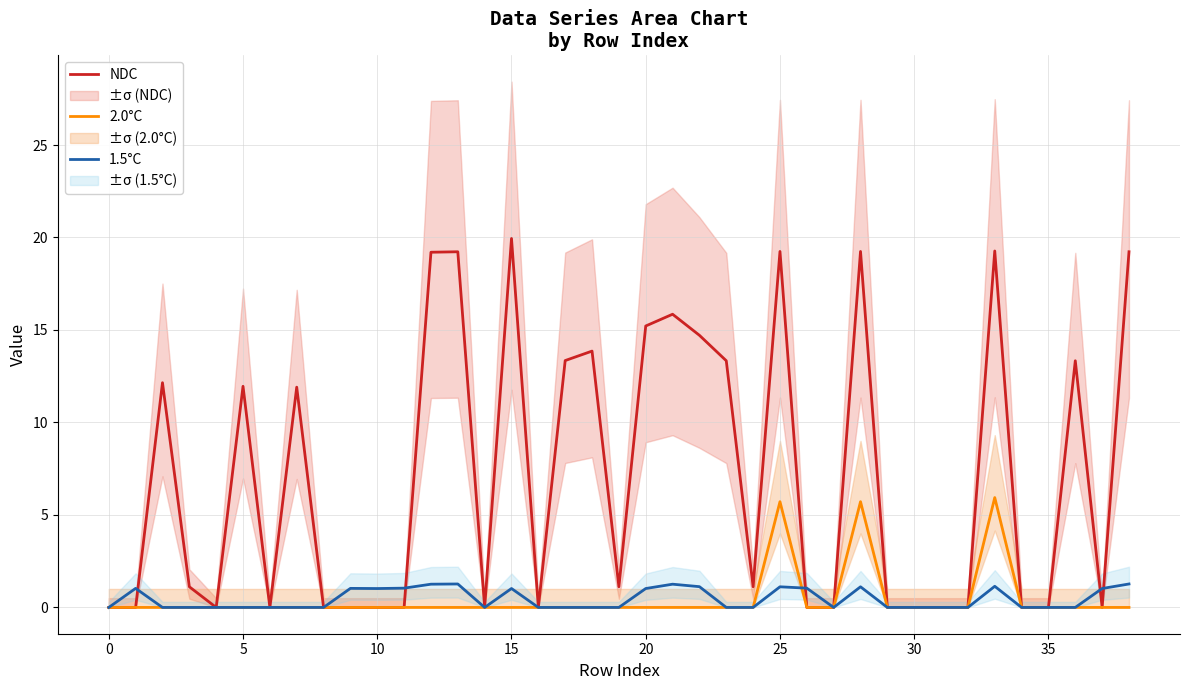

What is the difference between the NDC values at 25 and 30?

19.2